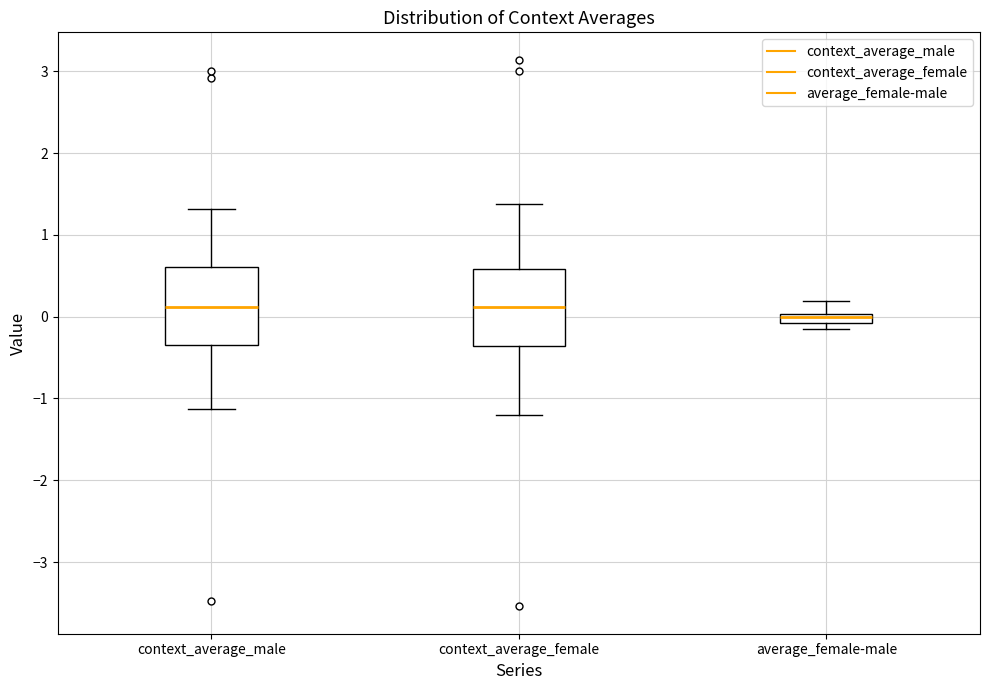

Where does the upper whisker of the box for context_average_male end on the y-axis? The values are not printed on the chart, so give them approximately, as read against the axis.

1.3